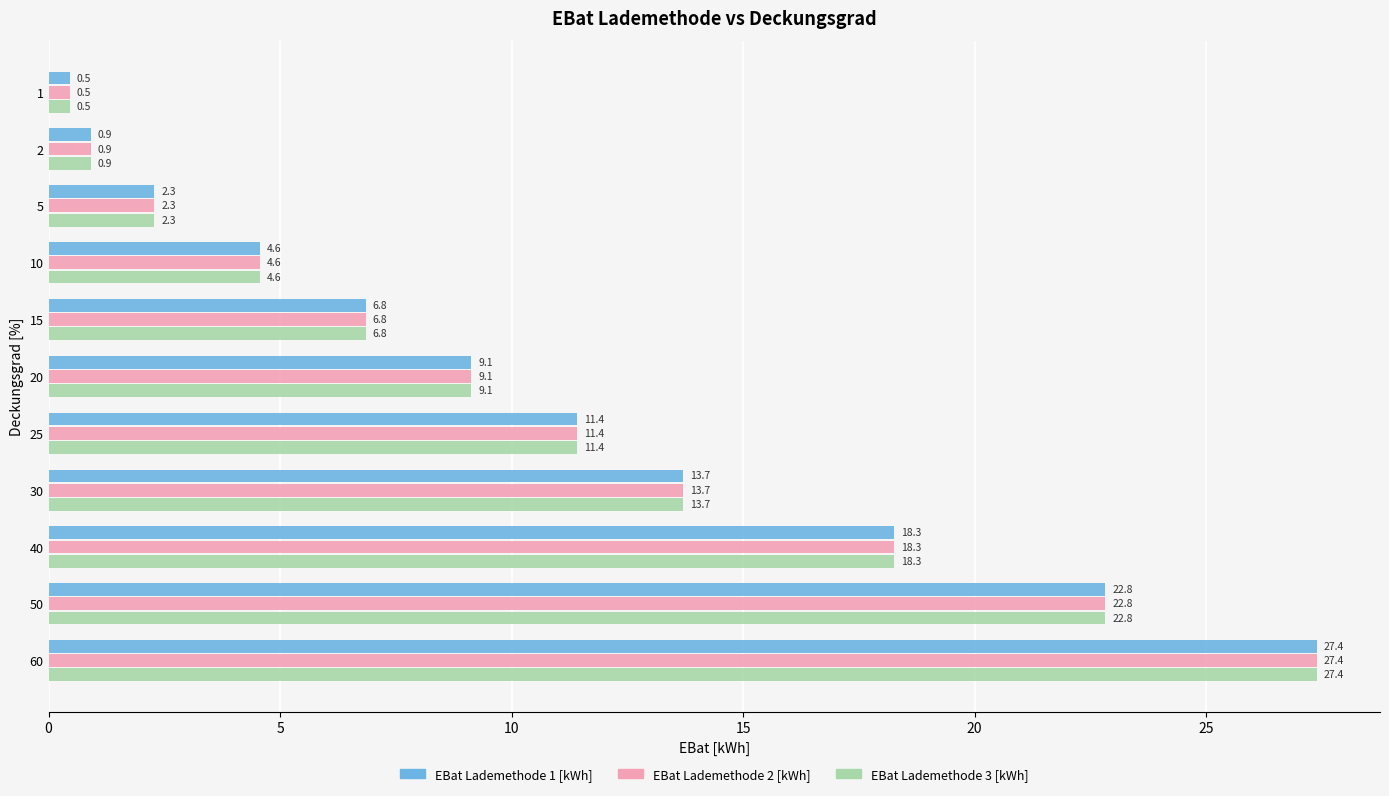

What is the sum of all EBat Lademethode 2 [kWh] values?

117.8